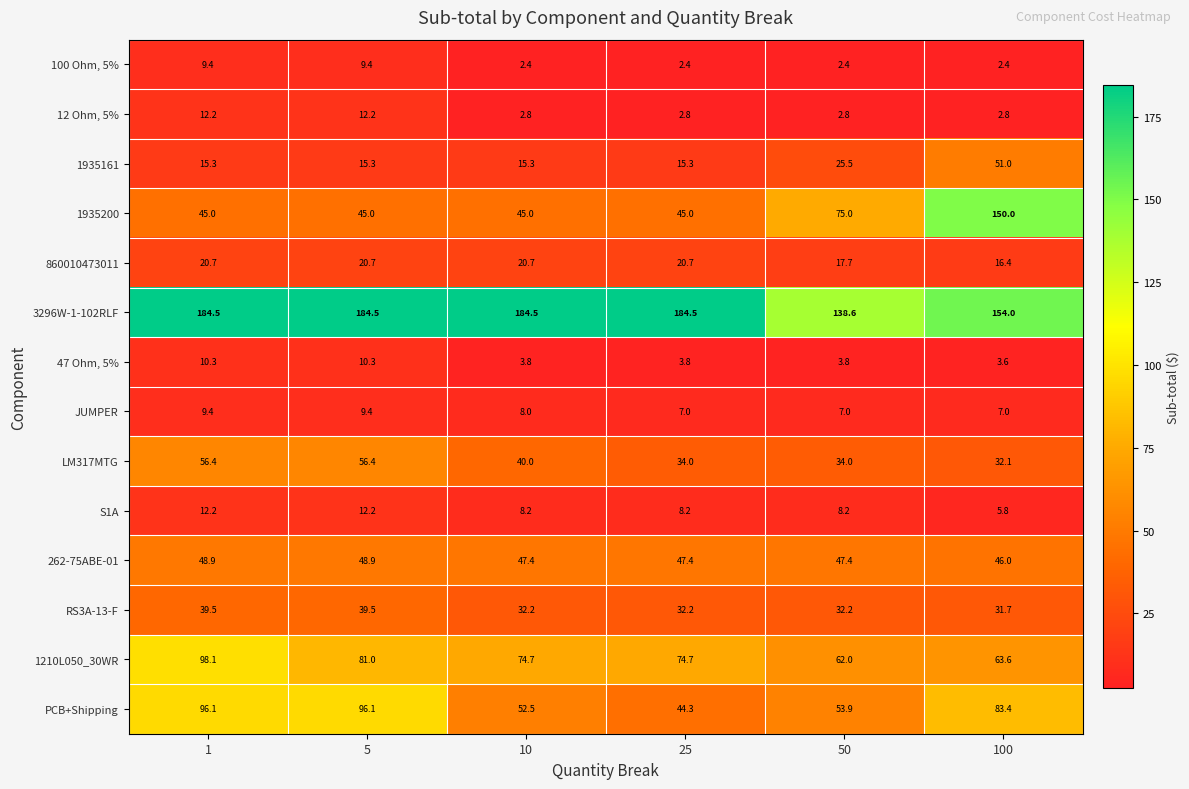

At 50, list the series in order from smallest to largest.

100 Ohm, 5%, 12 Ohm, 5%, 47 Ohm, 5%, JUMPER, S1A, 860010473011, 1935161, RS3A-13-F, LM317MTG, 262-75ABE-01, PCB+Shipping, 1210L050_30WR, 1935200, 3296W-1-102RLF